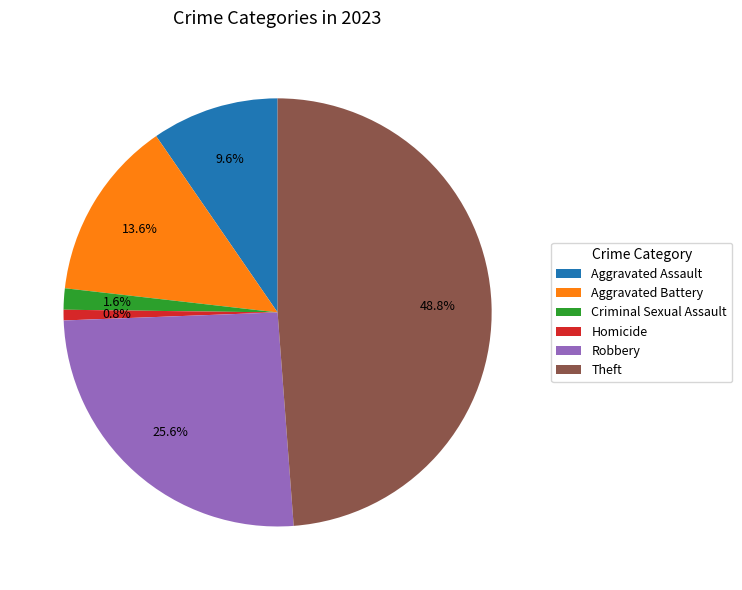

To the nearest percent, what is the combined percentage of Aggravated Battery and Homicide?

14%